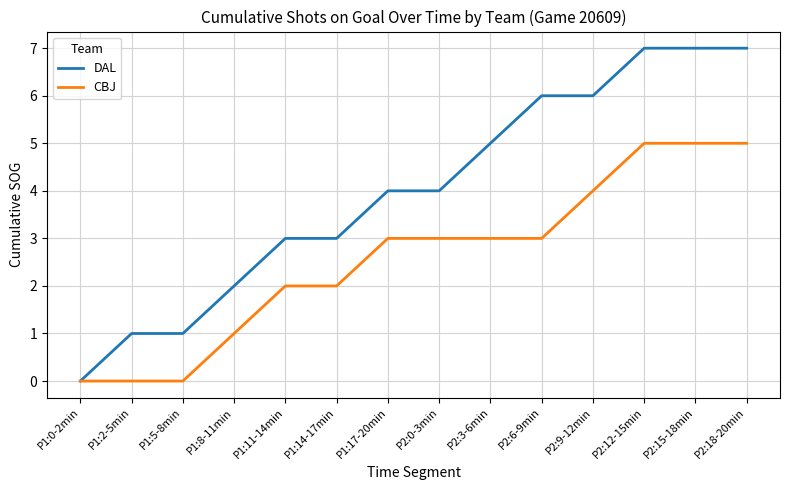

True or false: CBJ has a value of 2 at P1:11-14min.

True